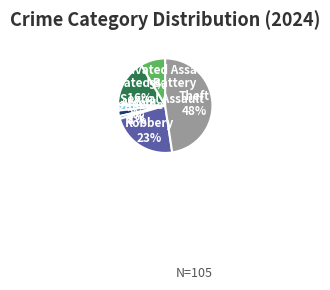

Does any single category account for the majority?

No